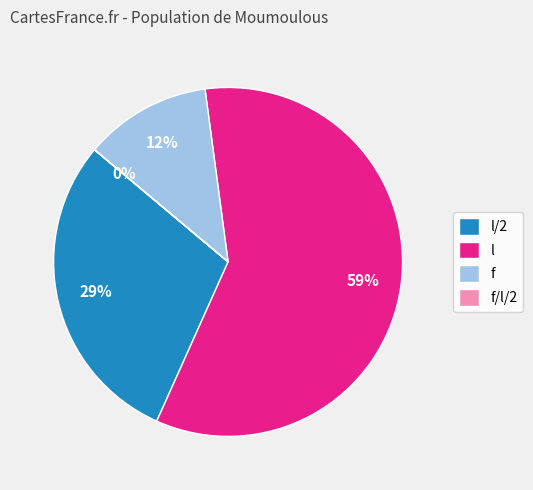

To the nearest percent, what is the average slice percentage?

25%